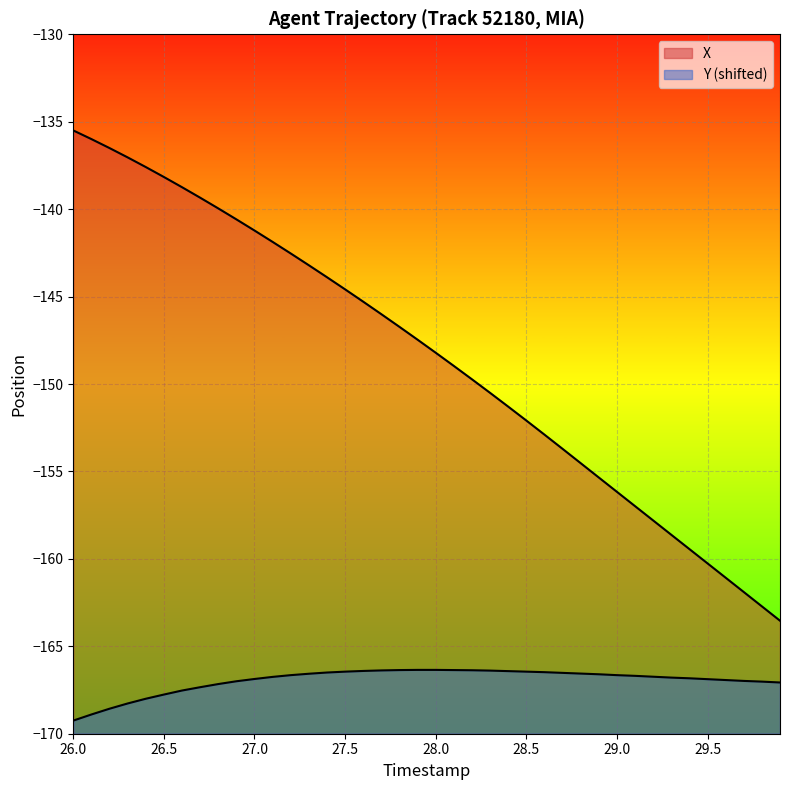

What are all the series names shown in the legend?

X, Y (shifted)